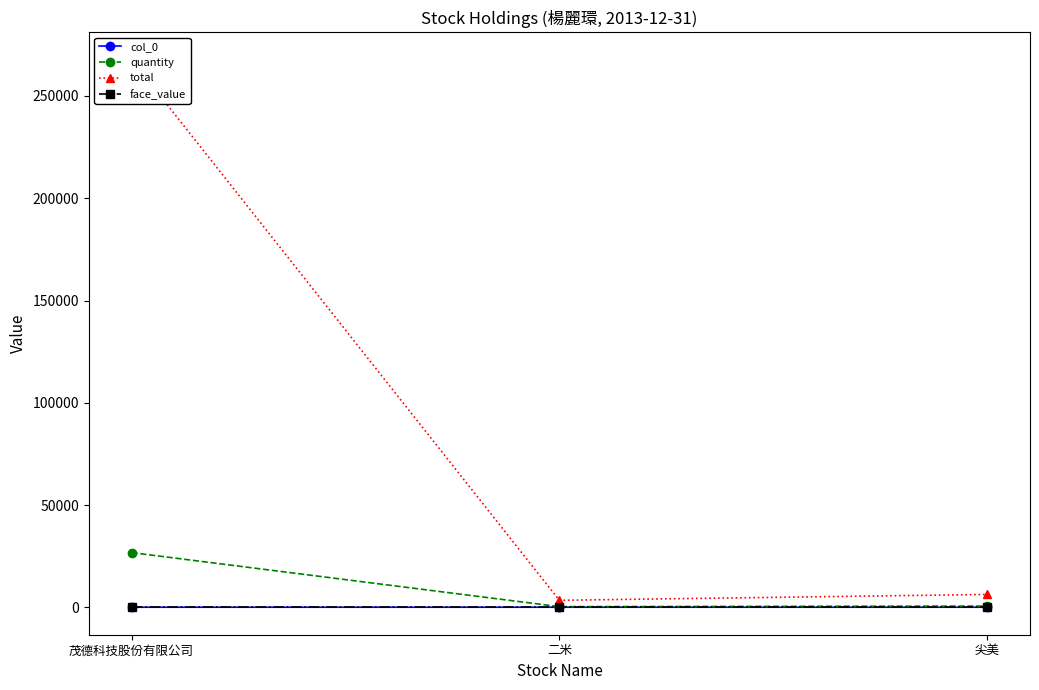

At which category does the chart reach its minimum across all series?

茂德科技股份有限公司